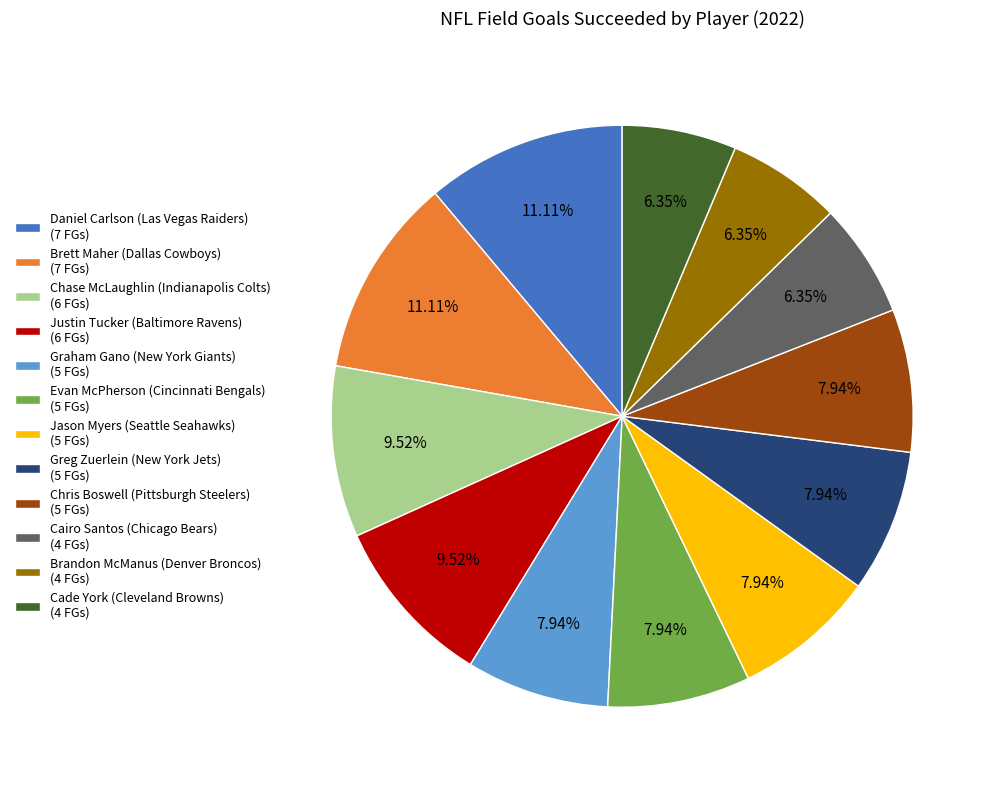

What is the total percentage of Graham Gano (New York Giants) and Chris Boswell (Pittsburgh Steelers)?

15.9%